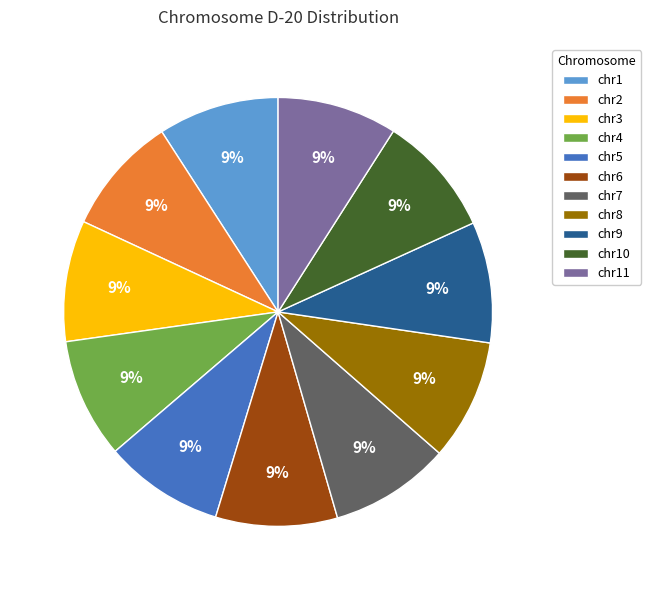

Is it true that chr6 is 9% of the pie?

True